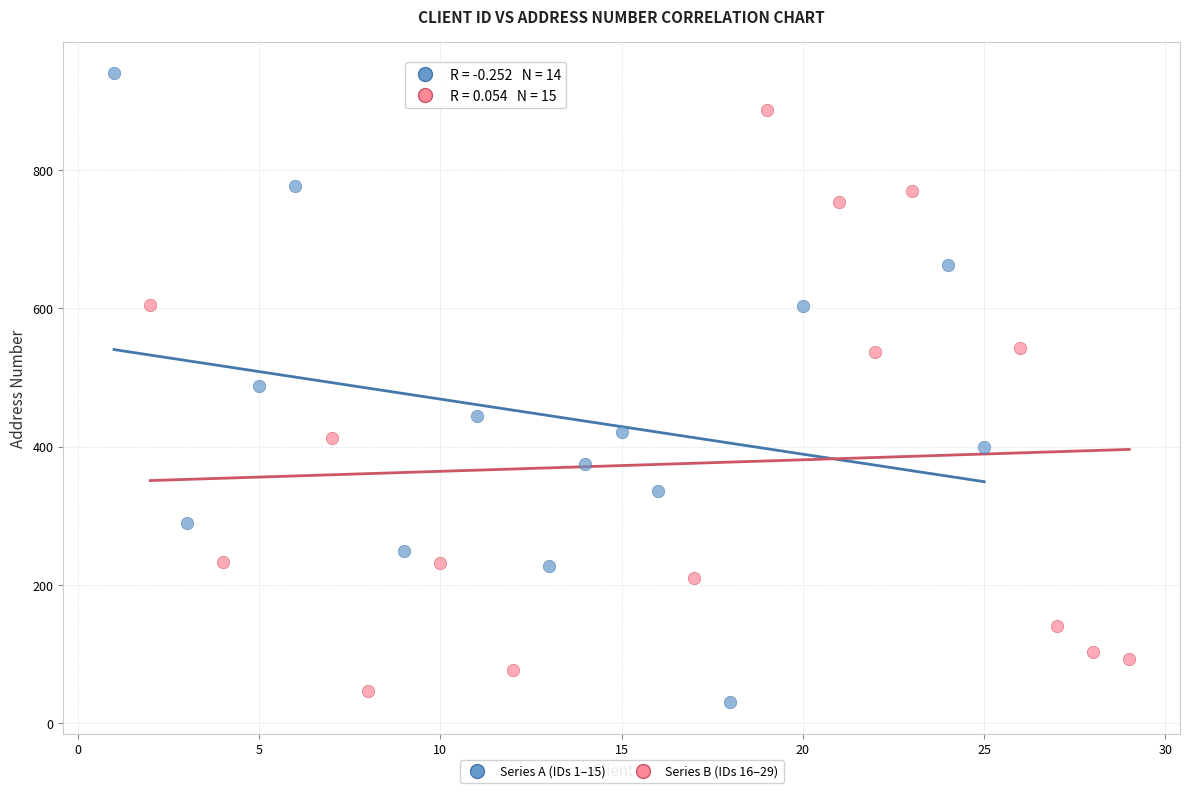

Which series reaches the maximum Y coordinate?

Series A (IDs 1–15)